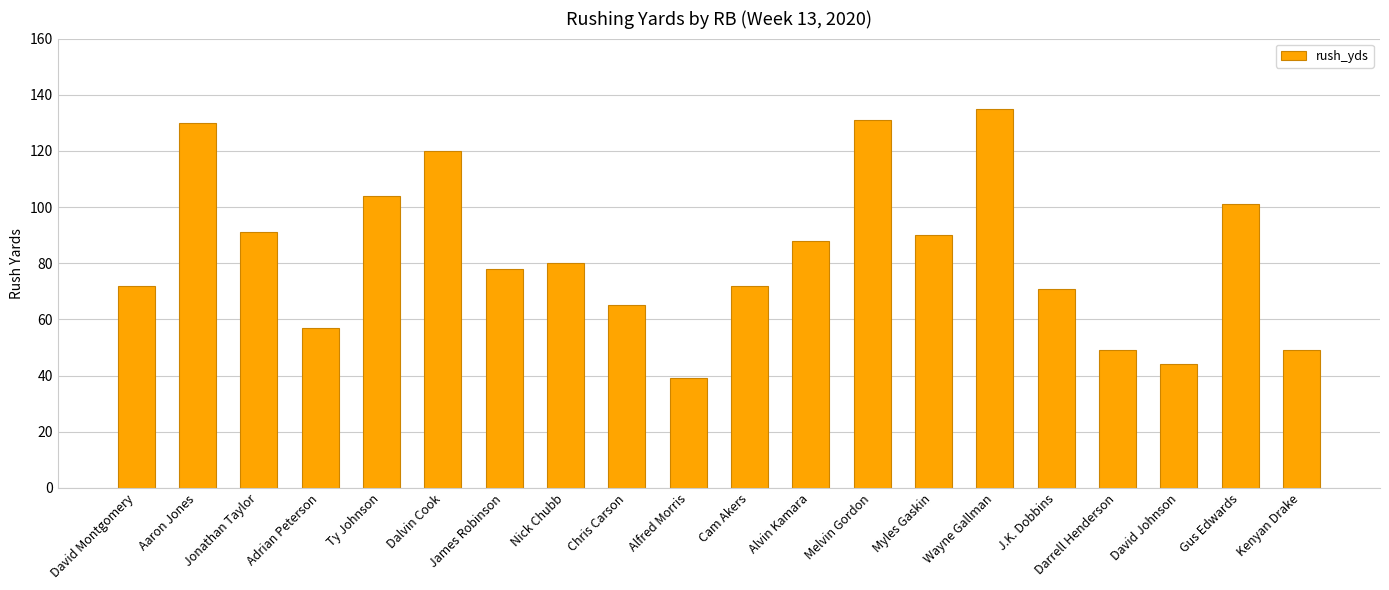

The value at Adrian Peterson is 87. True or false?

False